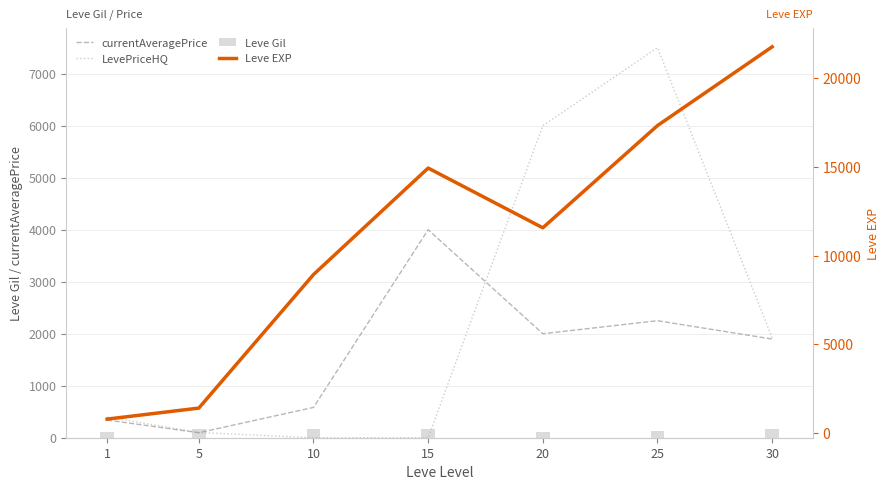

At how many categories does at least one series exceed 3663?

5